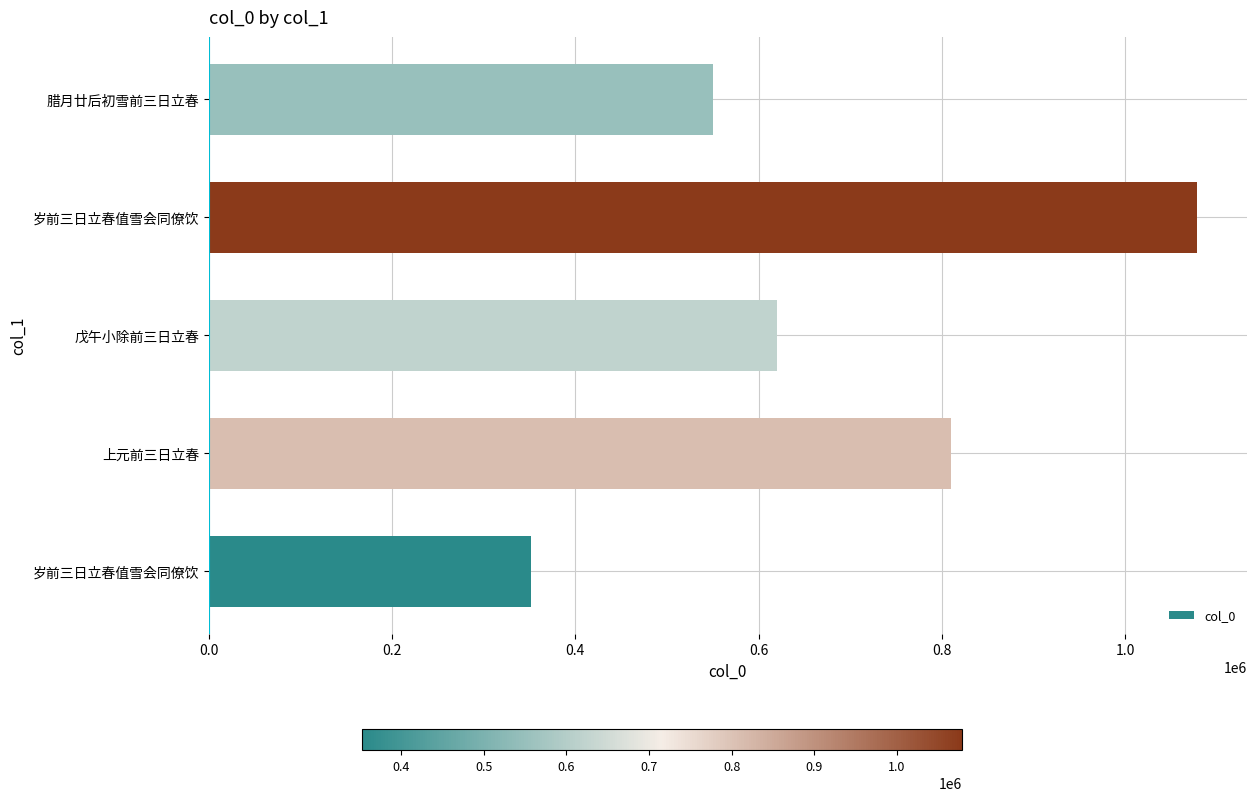

Are the bars grouped side by side (vs. stacked)?

No